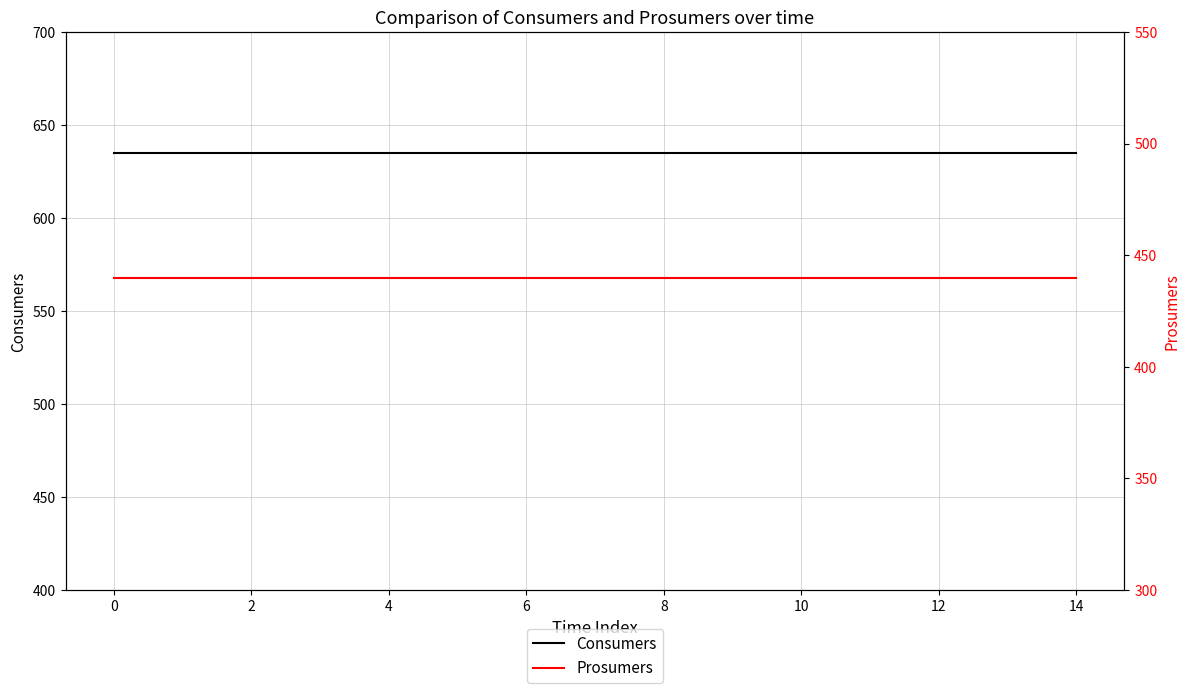

True or false: Prosumers and Consumers intersect in this chart.

False